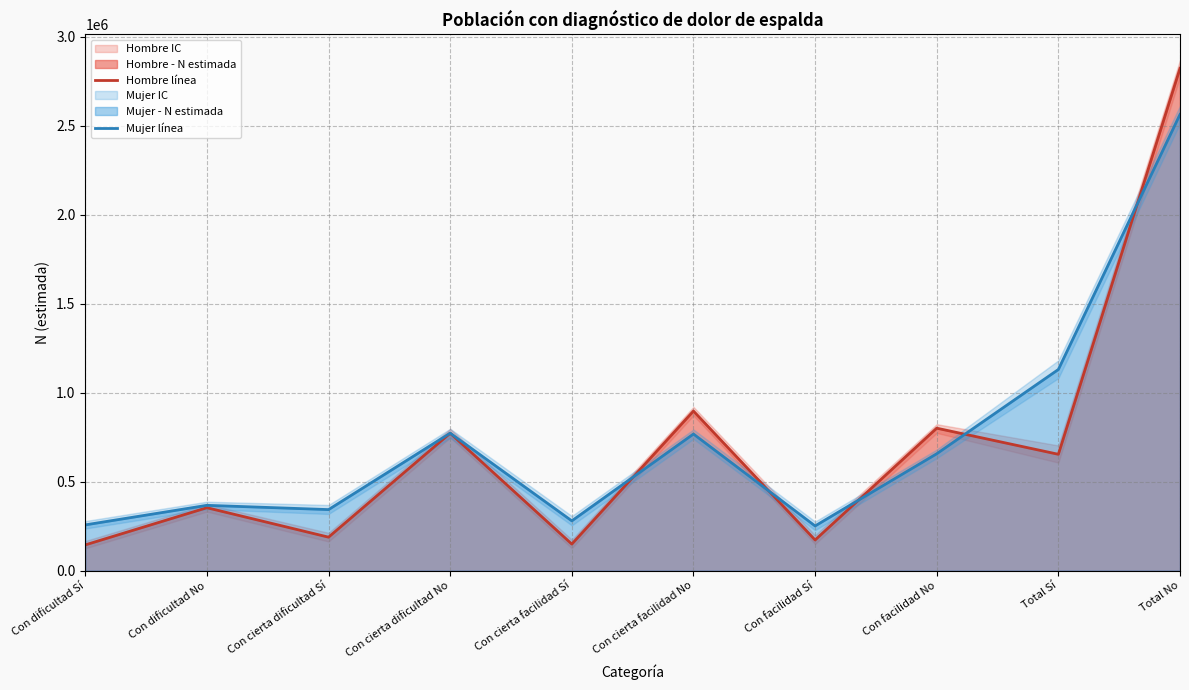

Which series ends up on top after the final intersection of Mujer línea and Hombre línea?

Hombre línea